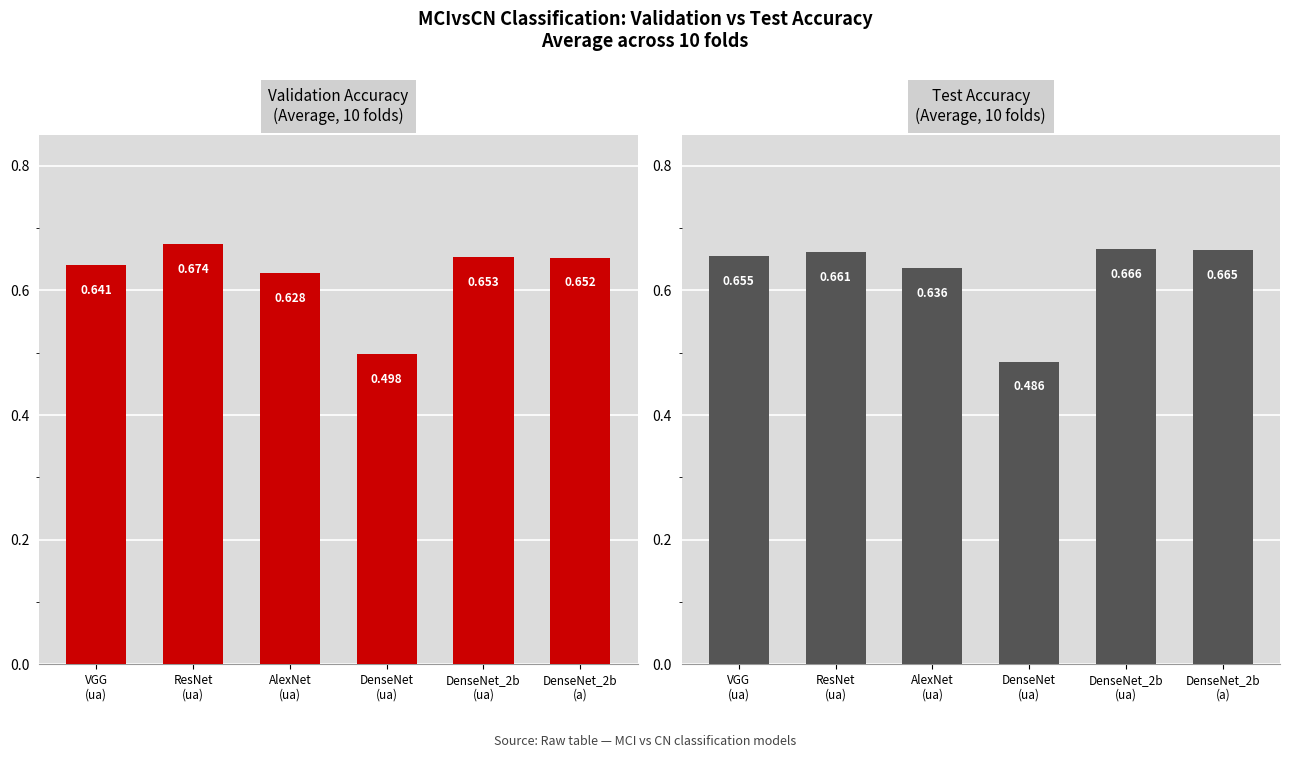

The Test Accuracy series shows 0.2 at VGG
(ua). True or false?

False